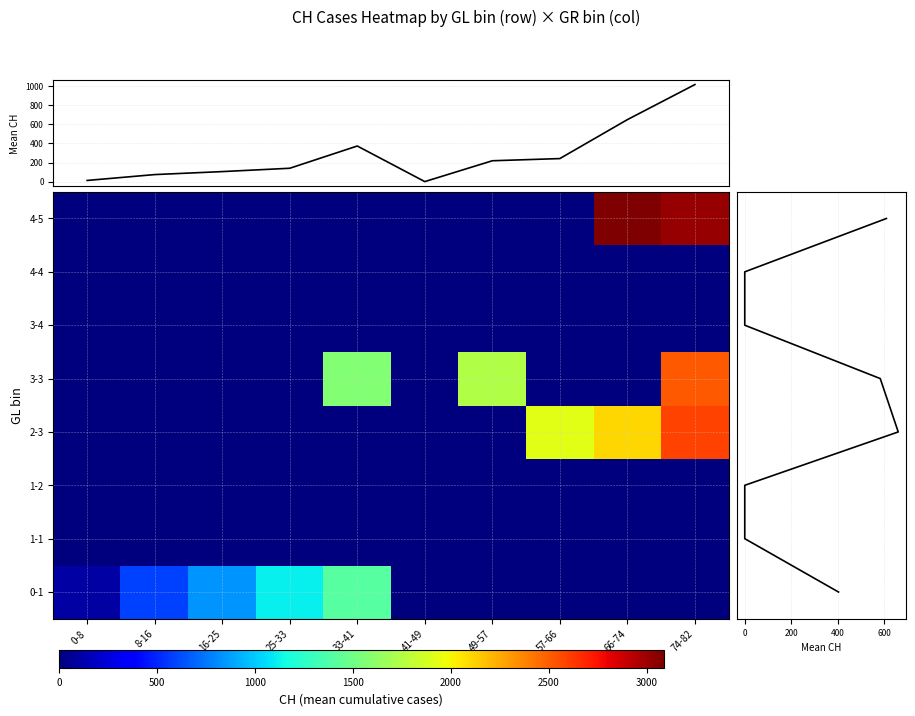

What is the difference between the maximum and minimum values in the GL series?

5